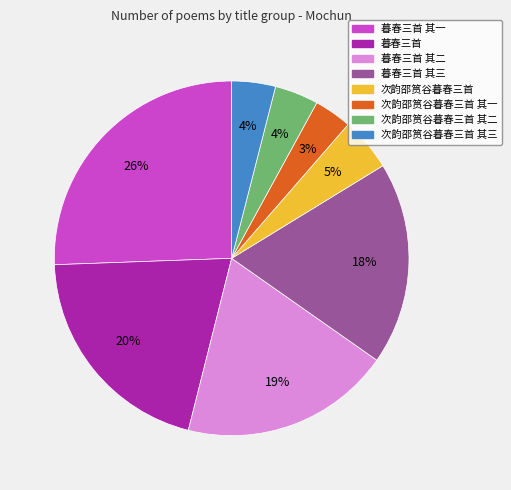

Is there any slice that represents more than half of the pie?

No